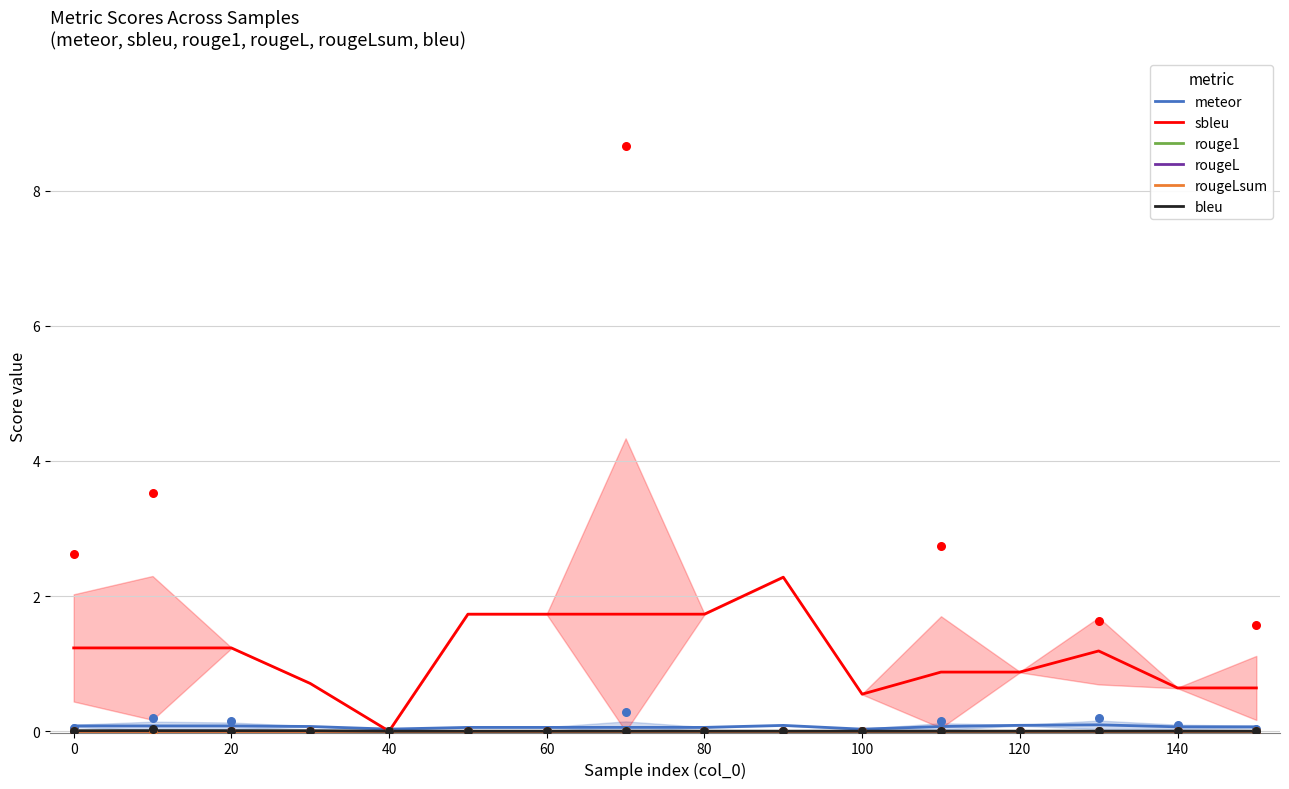

At how many categories does at least one series exceed 0?

16